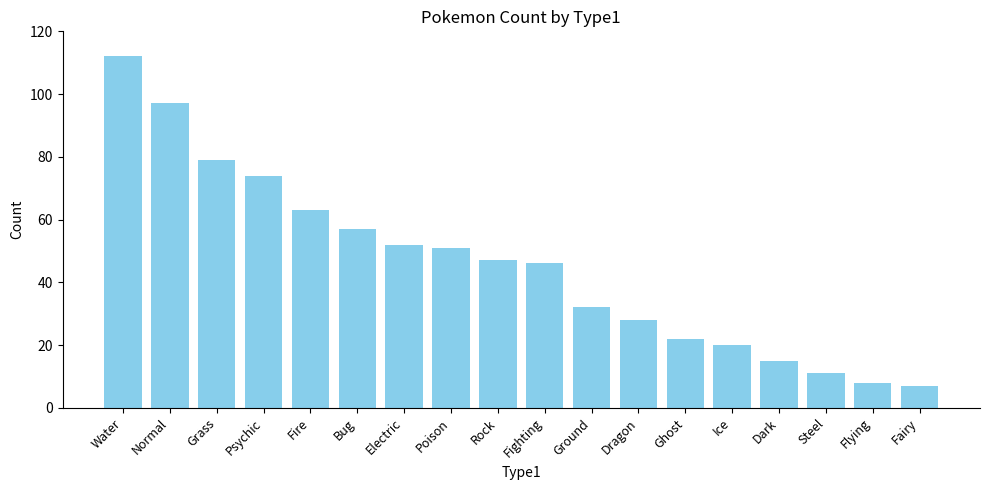

How many values are below 47?

9